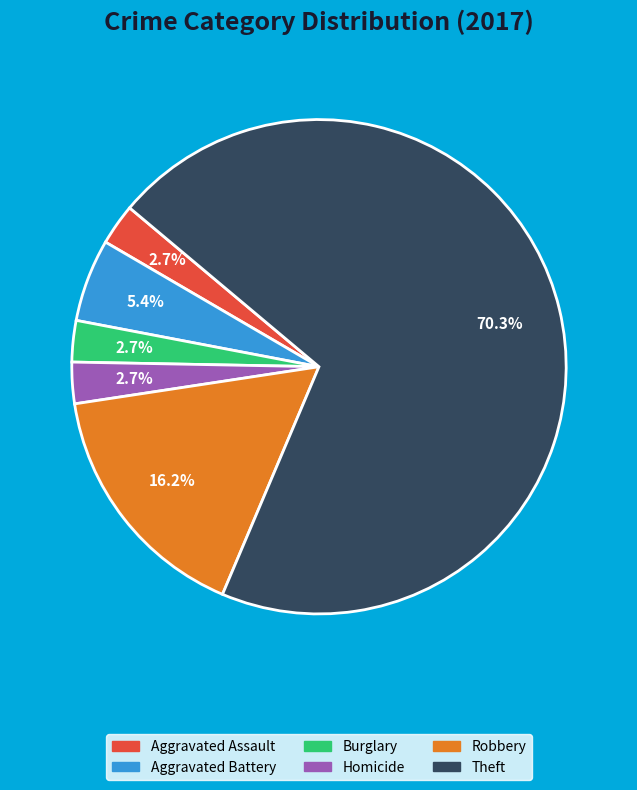

Count the number of slices in the pie.

6